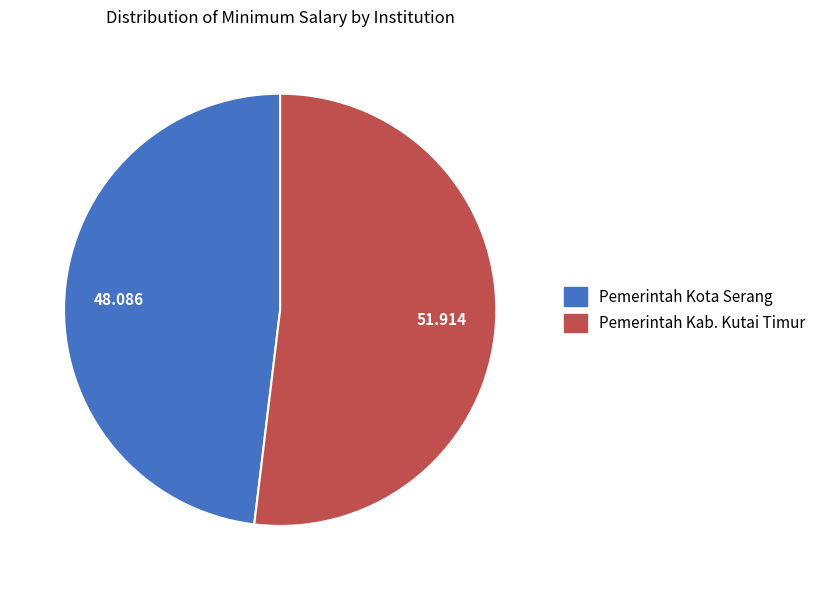

Rank the categories by value from highest to lowest.

Pemerintah Kab. Kutai Timur, Pemerintah Kota Serang